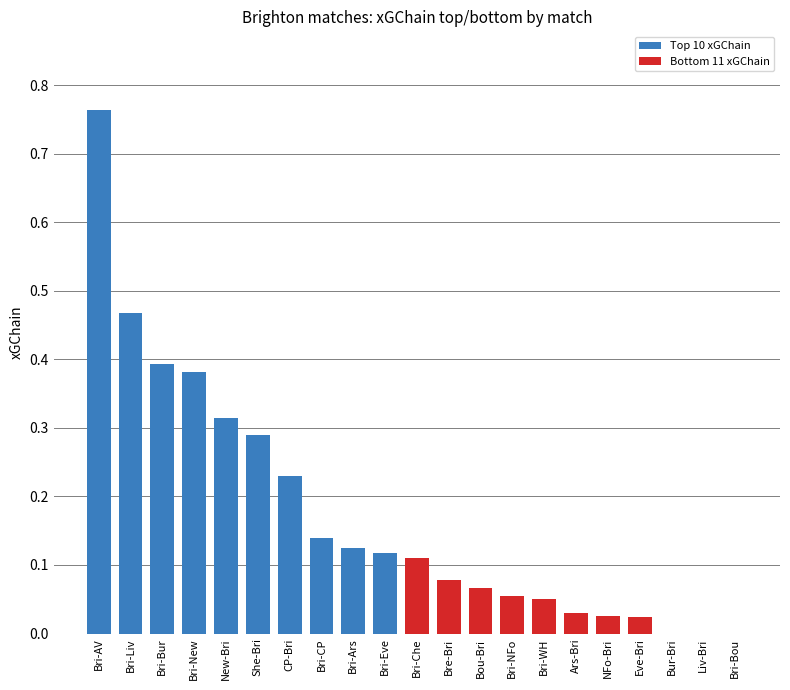

What is the sum of all values?

3.7